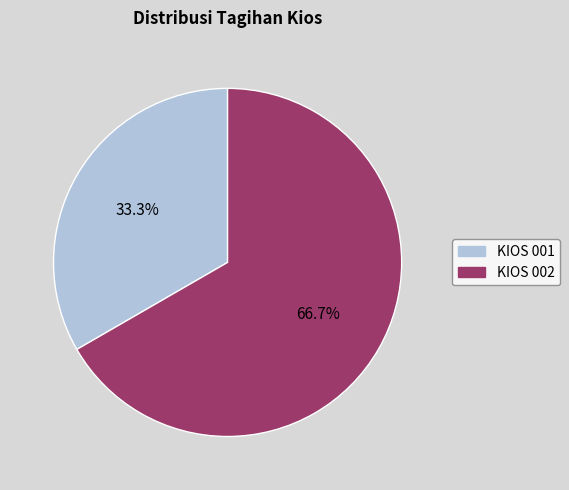

True or false: KIOS 001 accounts for 21% of the total.

False